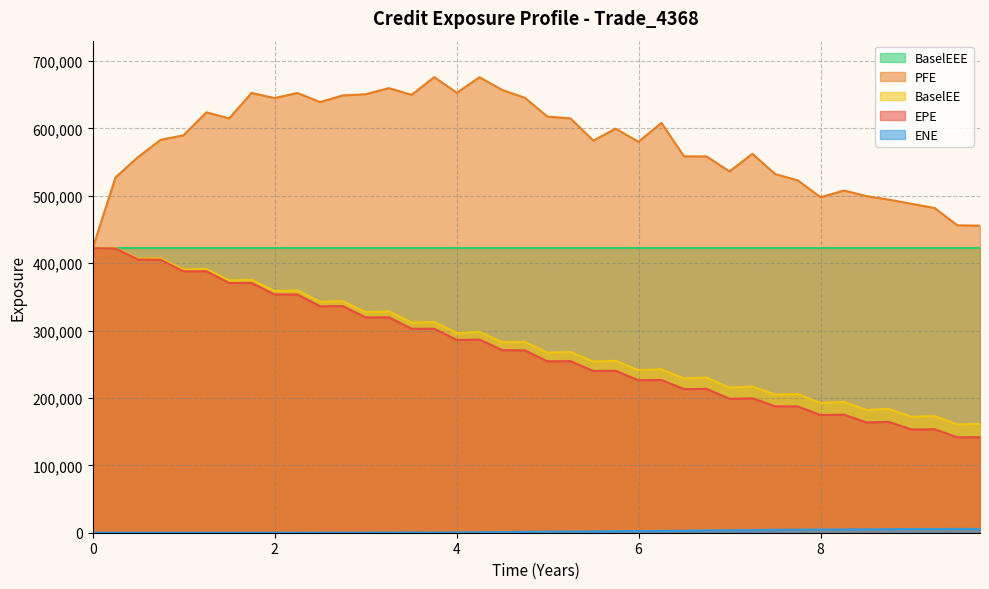

Which series has the largest total across all categories?

PFE